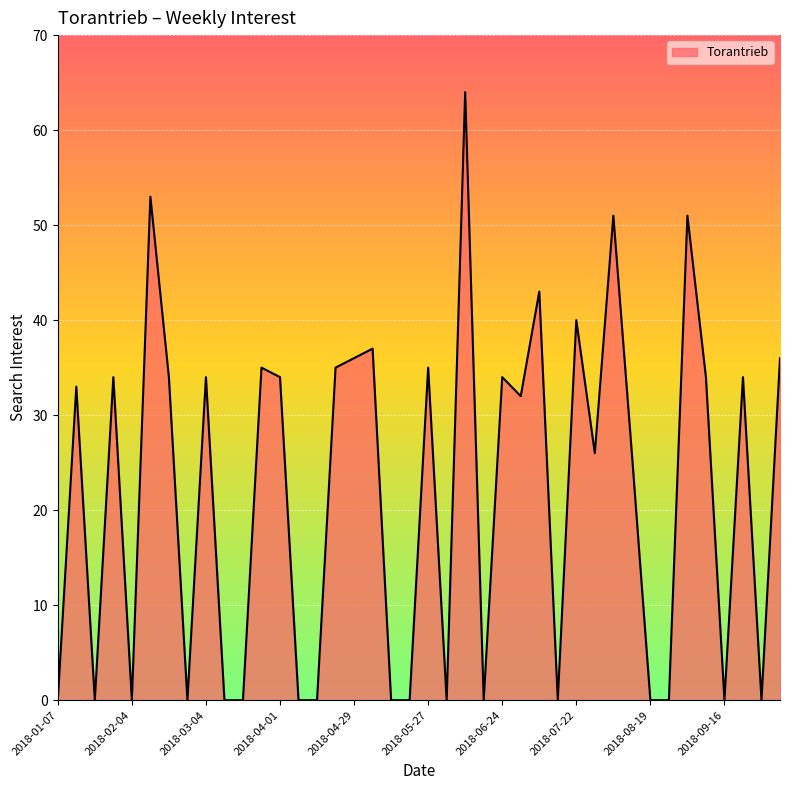

What is the difference between the maximum and minimum values?

64